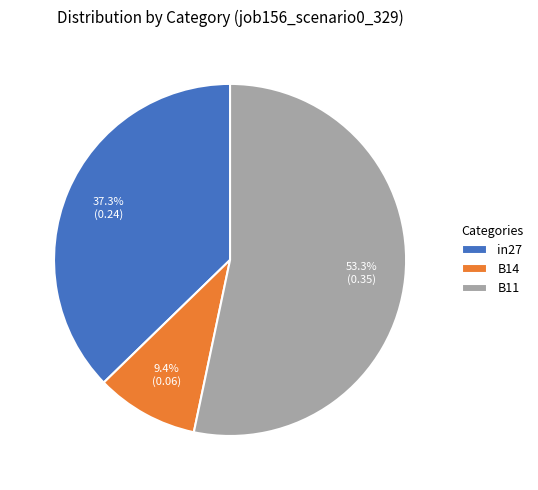

Rank the categories by value from lowest to highest.

B14, in27, B11